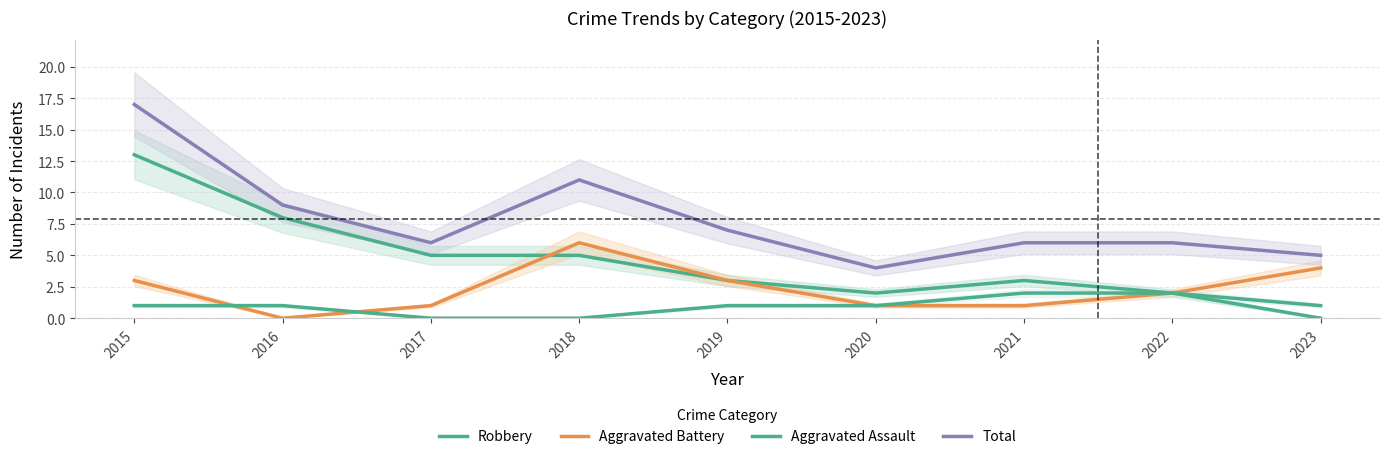

How many values in the Robbery series are below 3?

3